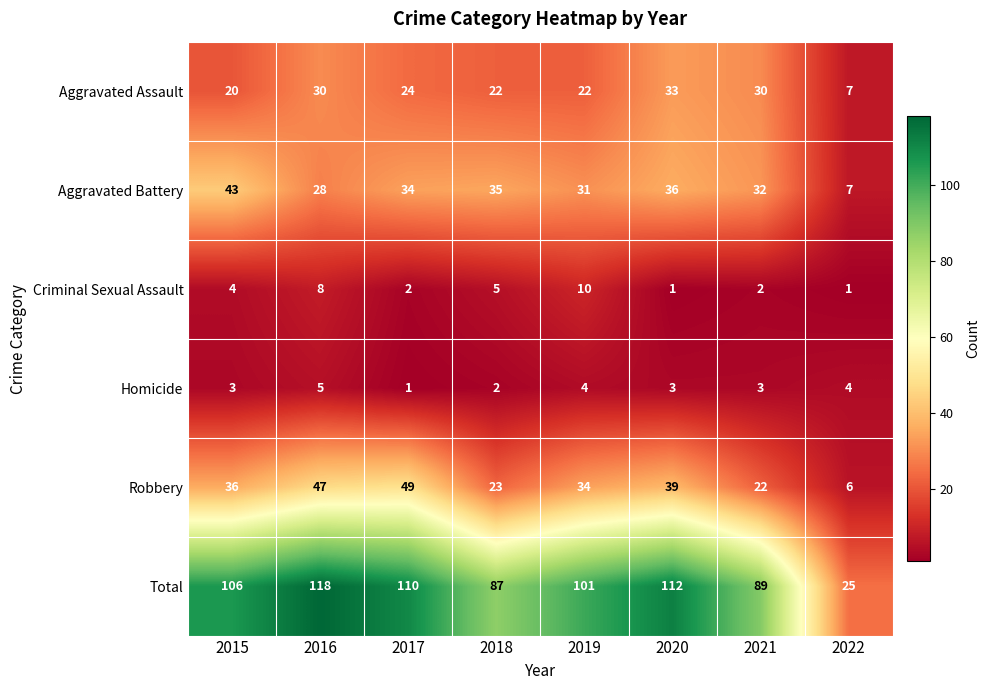

What is the maximum value shown in the chart?

118